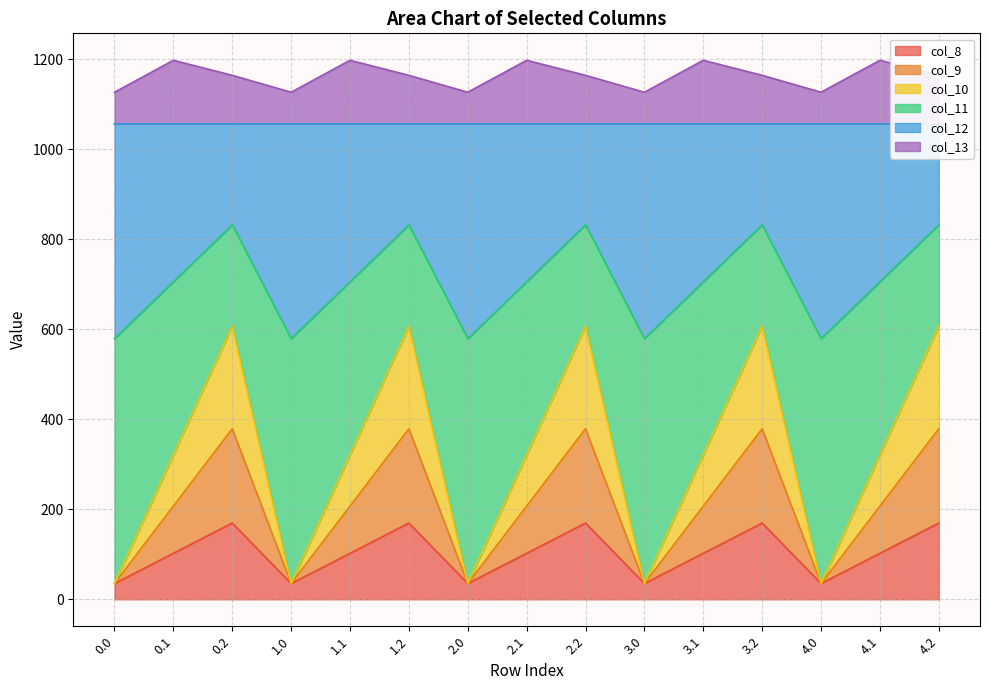

Is the value of col_8 at 4.2 greater than the value of col_10 at 3.0?

Yes